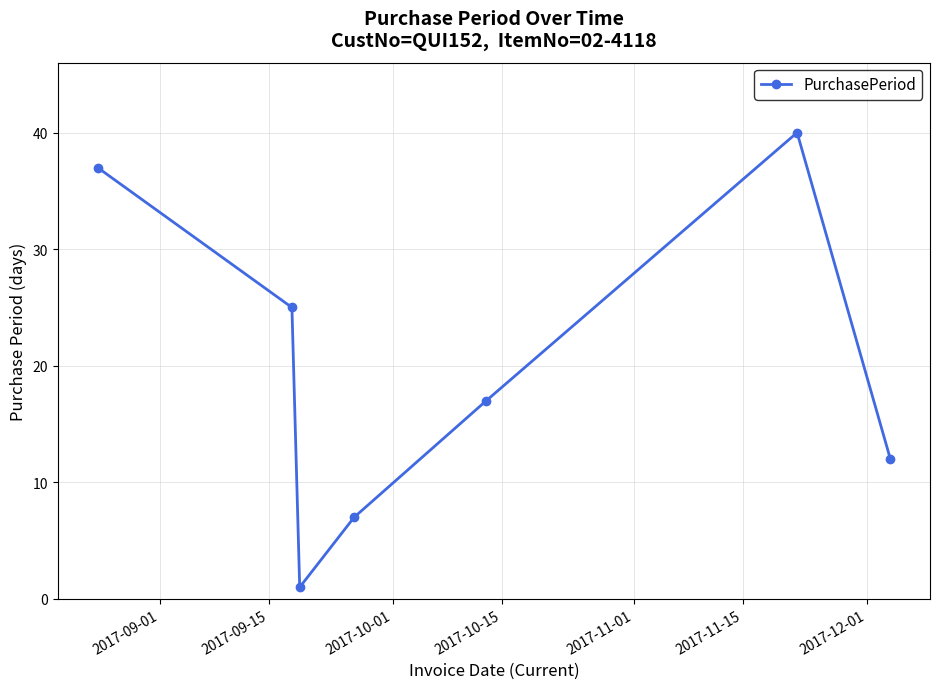

True or false: the data has more than 0 interior local peaks.

True